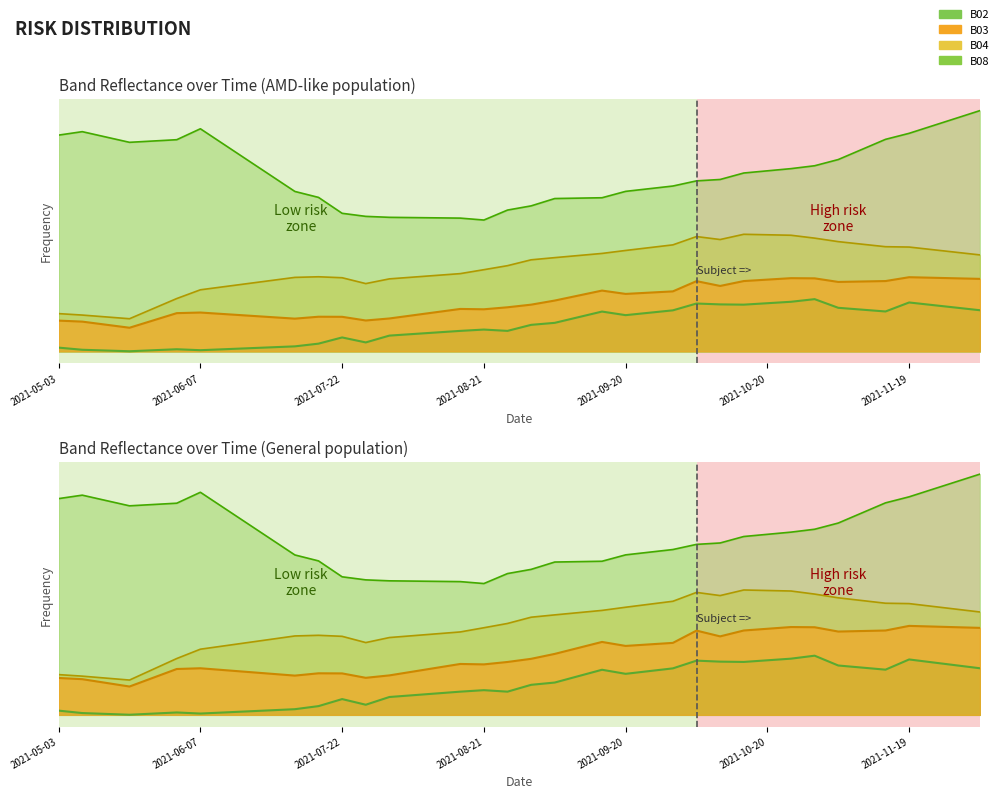

At which label does B08 reach its minimum?

2021-08-21